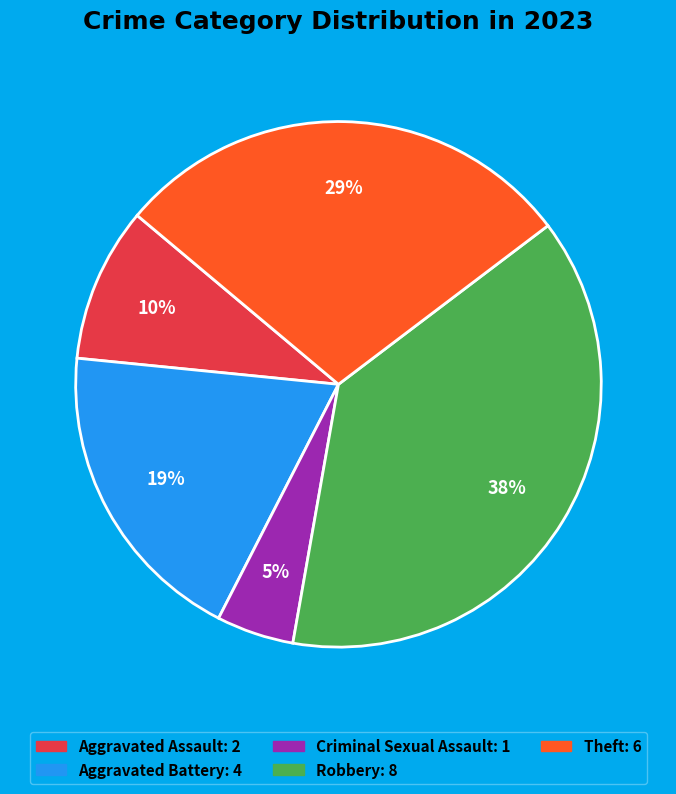

How many segments does this pie chart have?

5